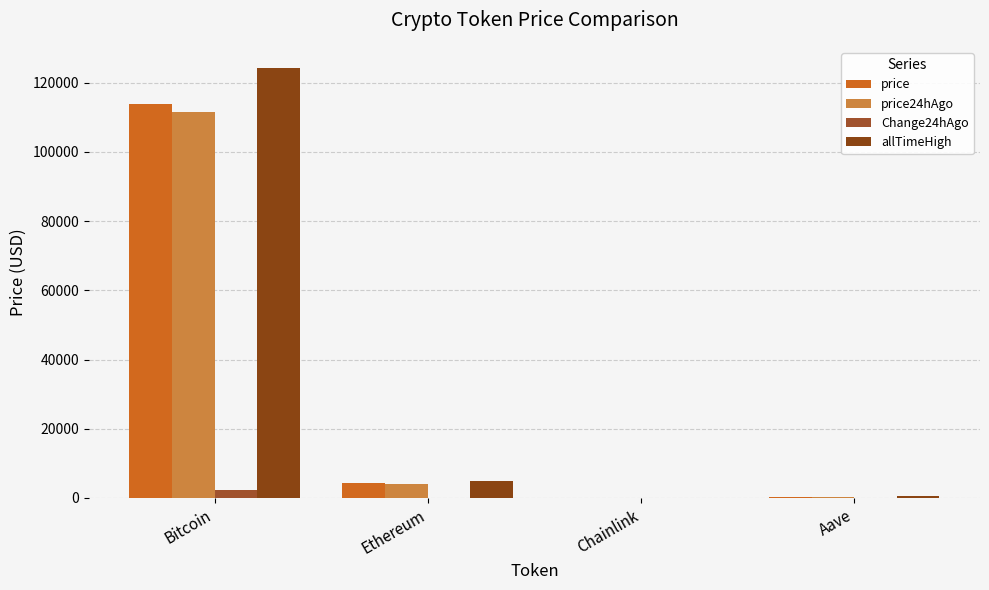

Are the bars grouped side by side (vs. stacked)?

Yes